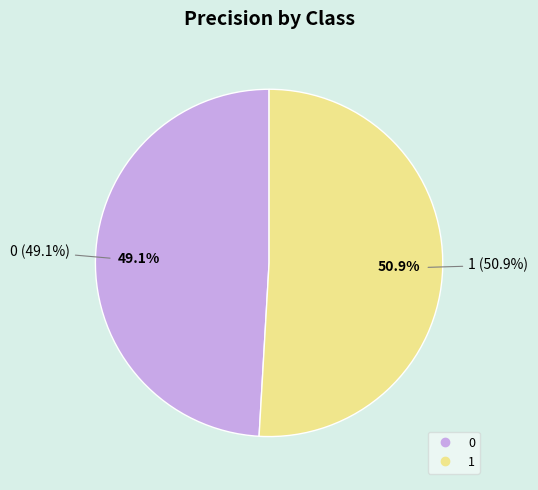

What percentage is the 1 slice, to the nearest percent?

51%